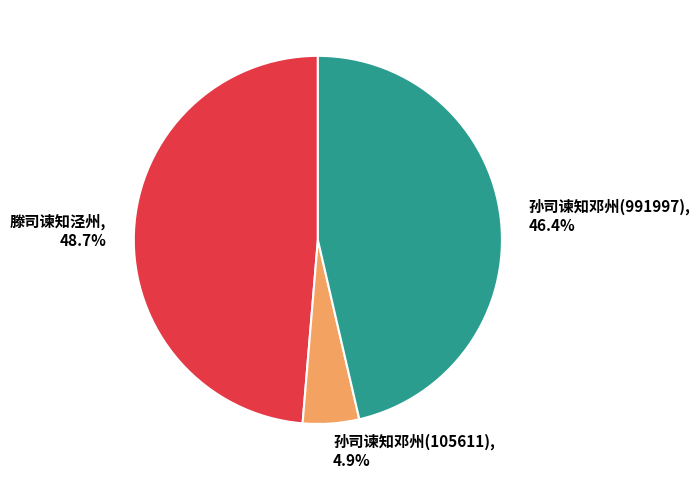

Count the number of slices in the pie.

3